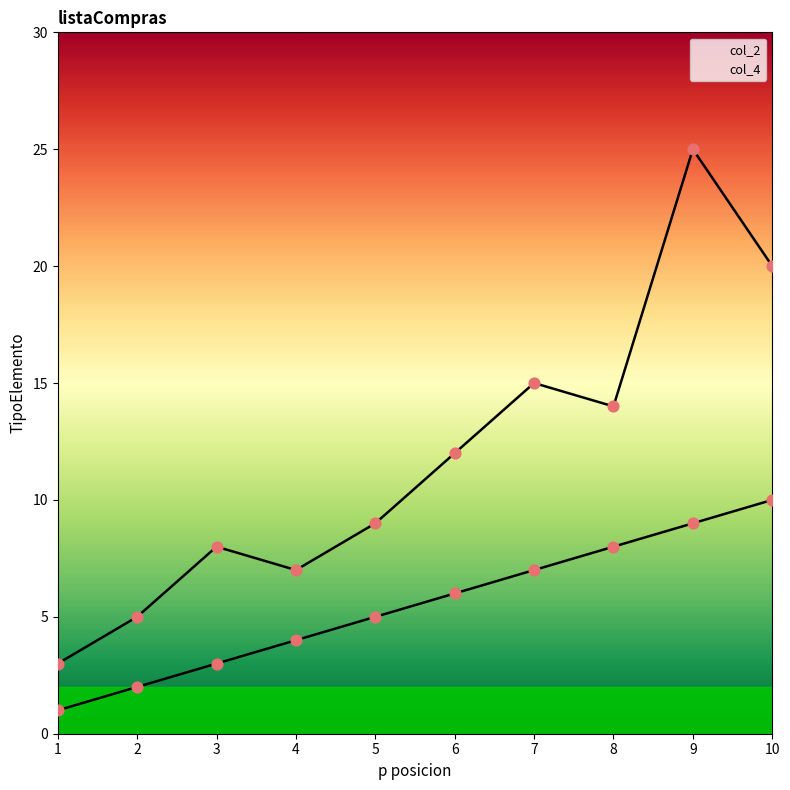

At how many categories does at least one series exceed 7?

7